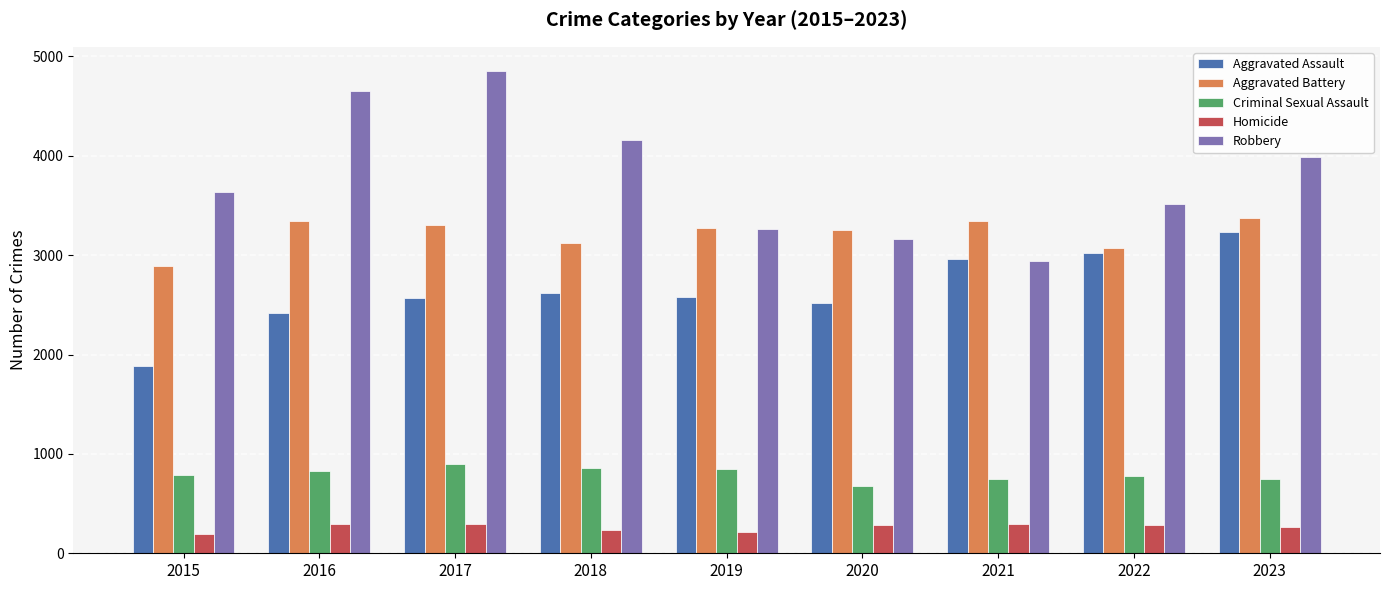

True or false: Homicide has a value of 263 at 2023.

True